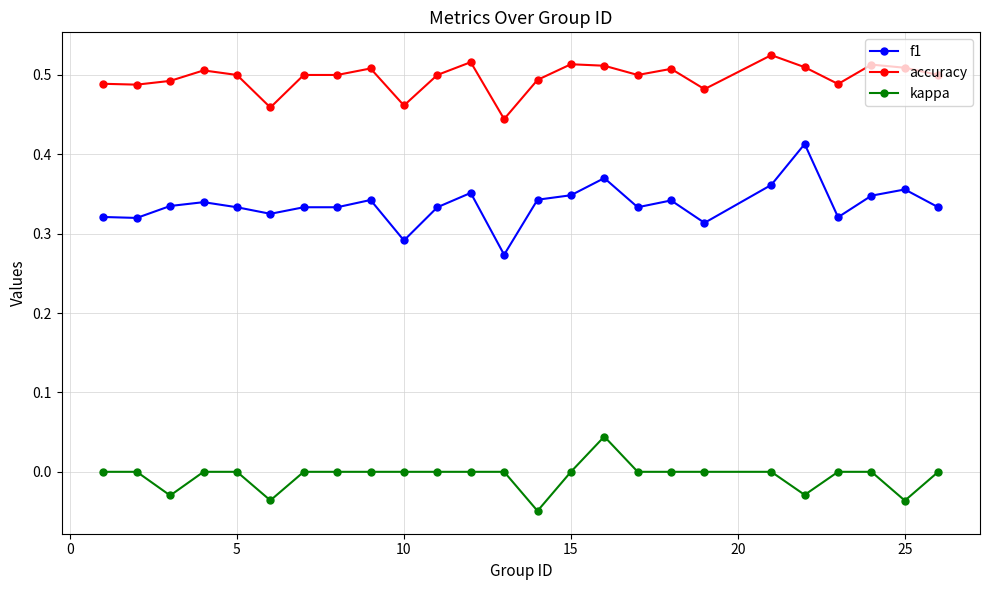

True or false: f1 and kappa cross at least once.

False